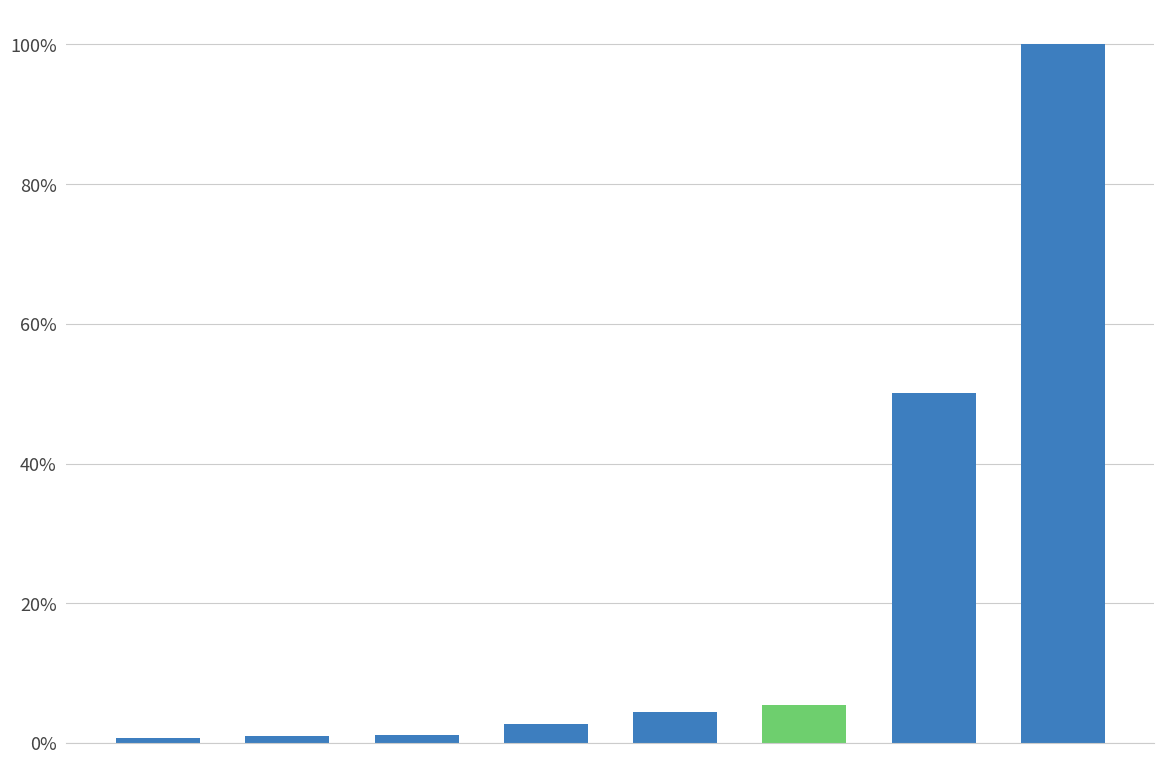

What is the difference between the maximum and second lowest values?

99.1